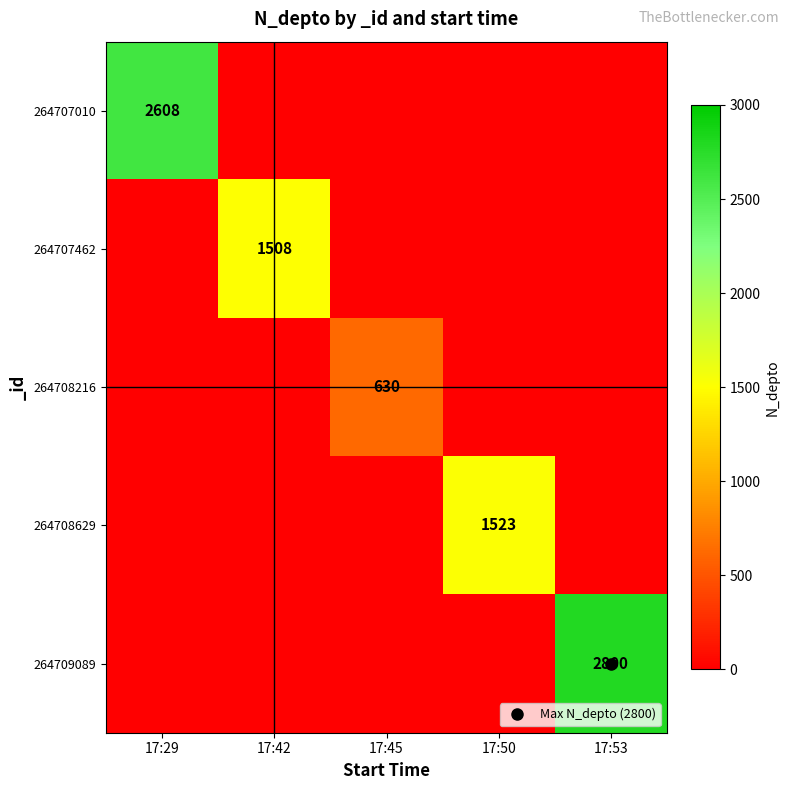

At 17:29, list the series in order from smallest to largest.

264707462, 264708216, 264708629, 264709089, 264707010